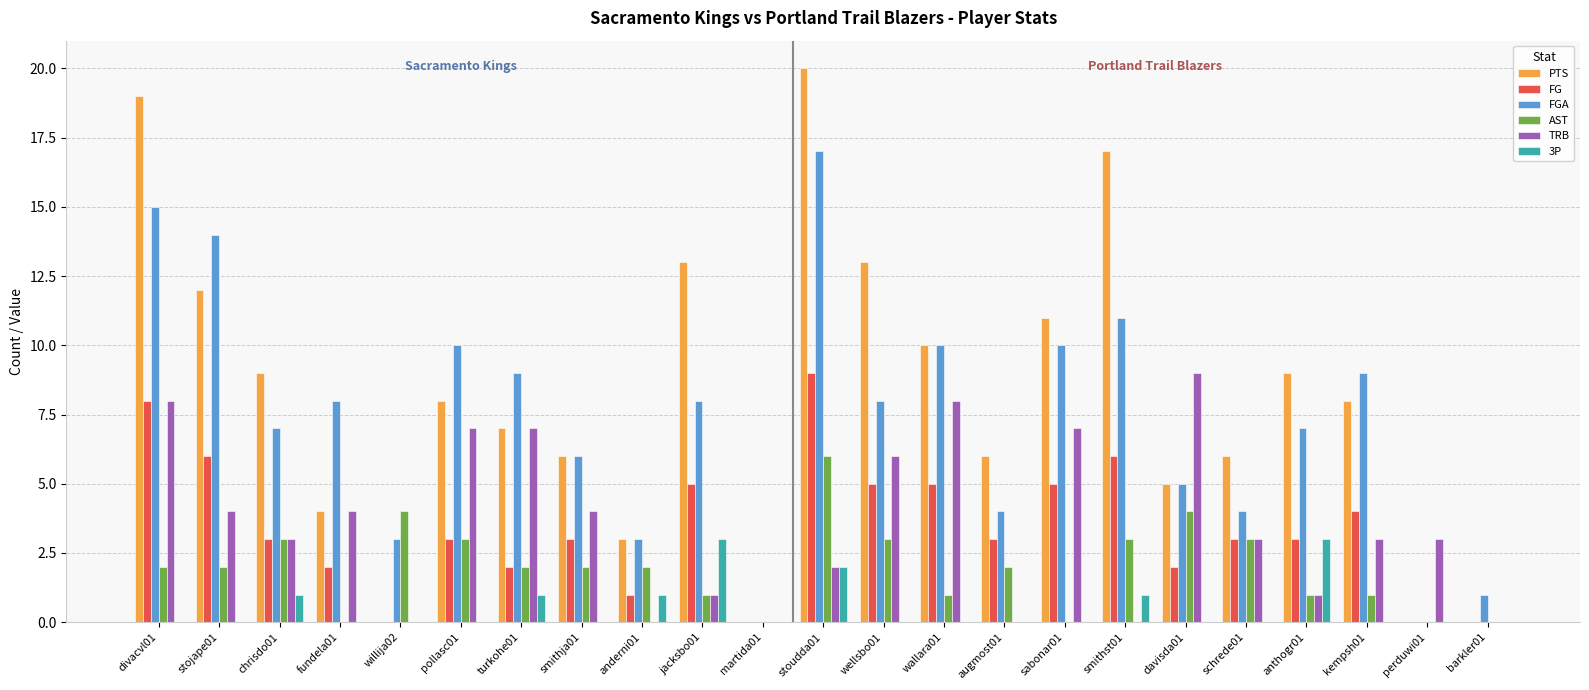

Where is PTS nearest to the value 10?

wallara01